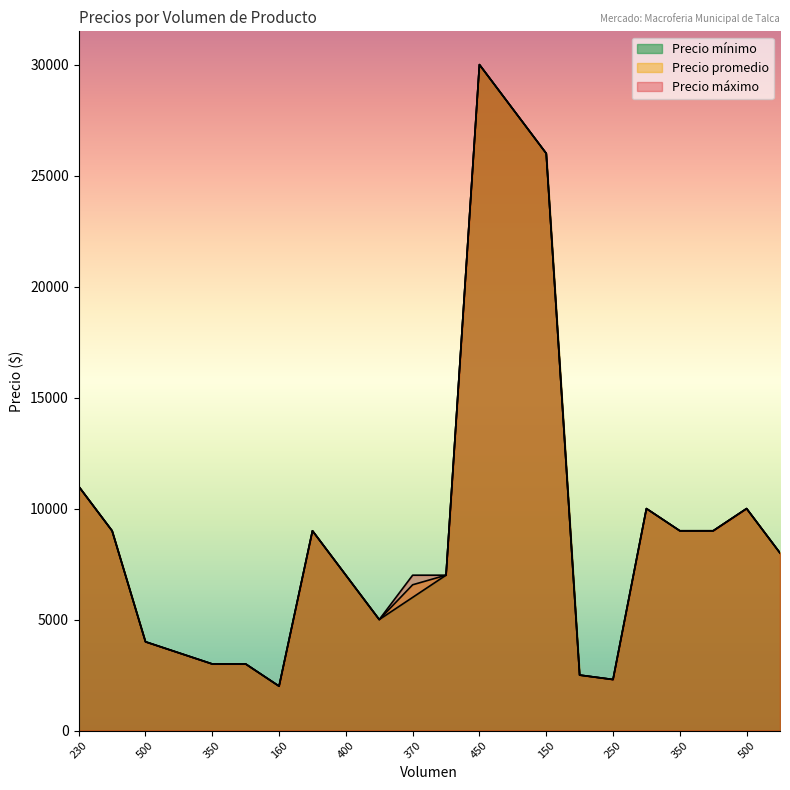

Which series has the largest total across all categories?

Precio máximo